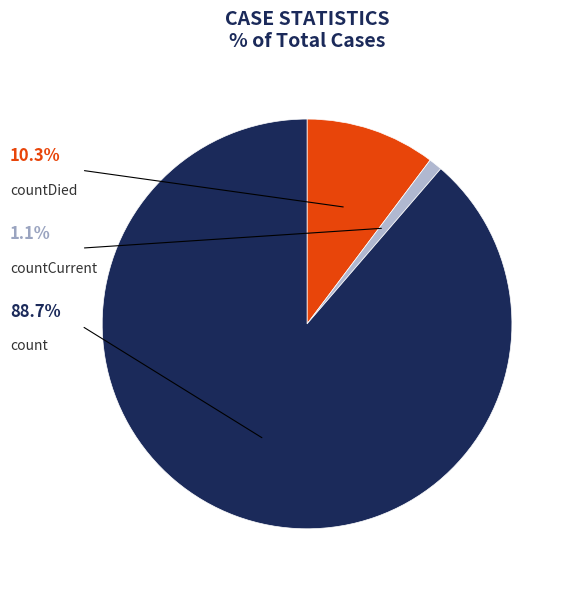

The countCurrent slice represents 12% of the pie. True or false?

False